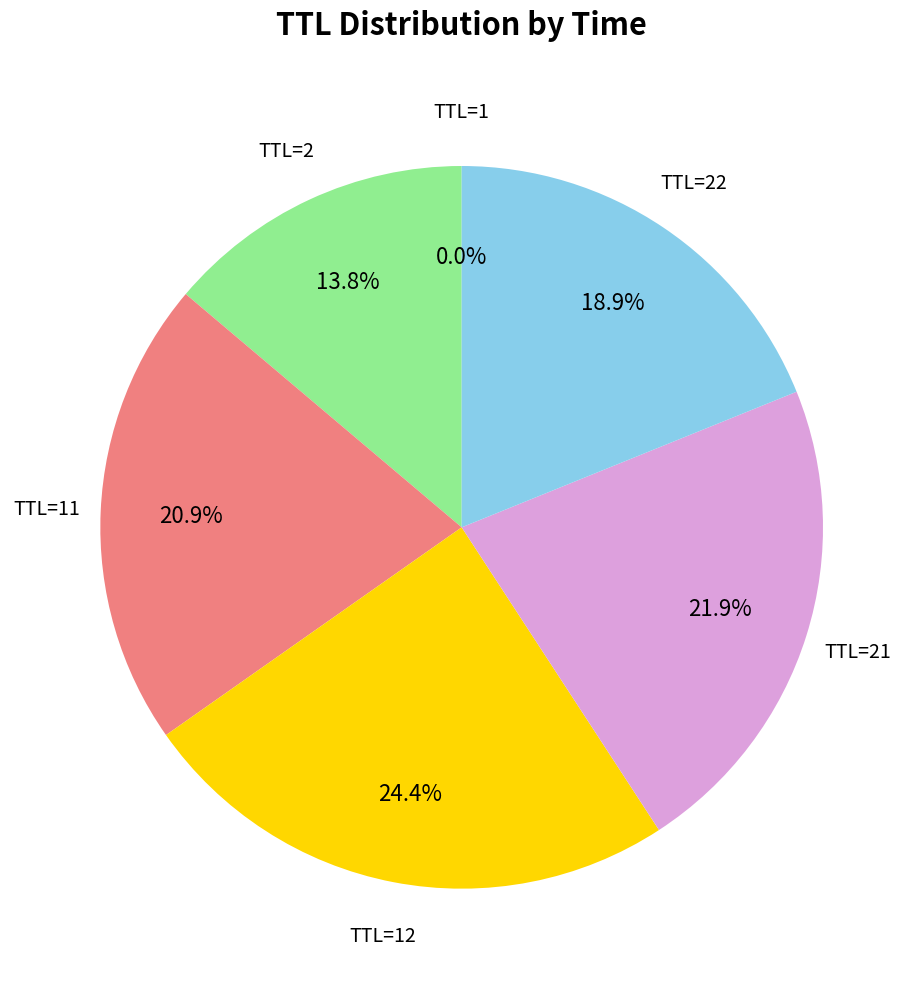

Does any single category account for the majority?

No